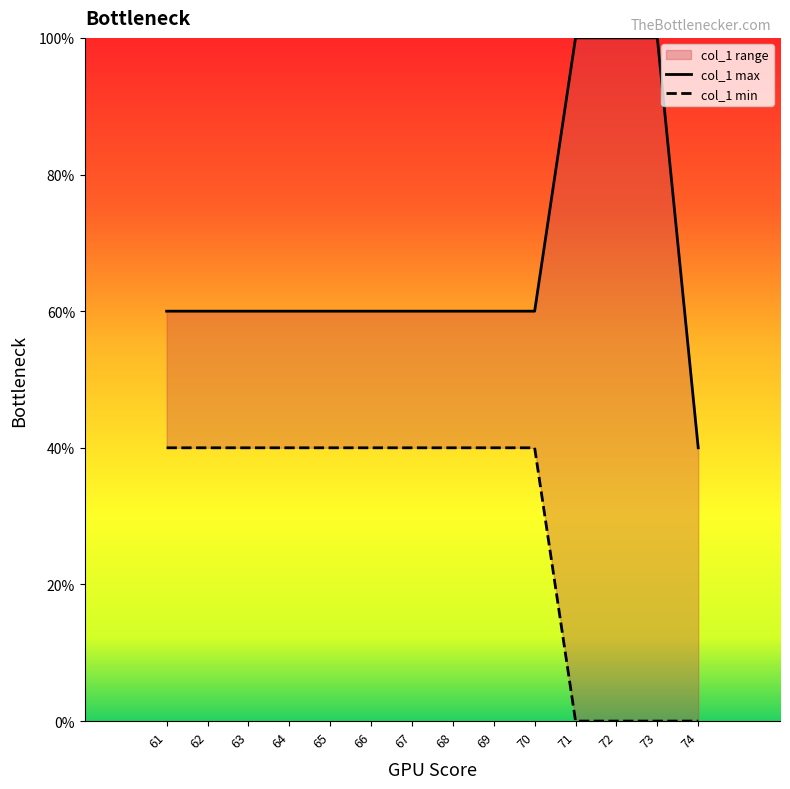

List the series in order of their peak value, lowest first.

col_1 min, col_1 max